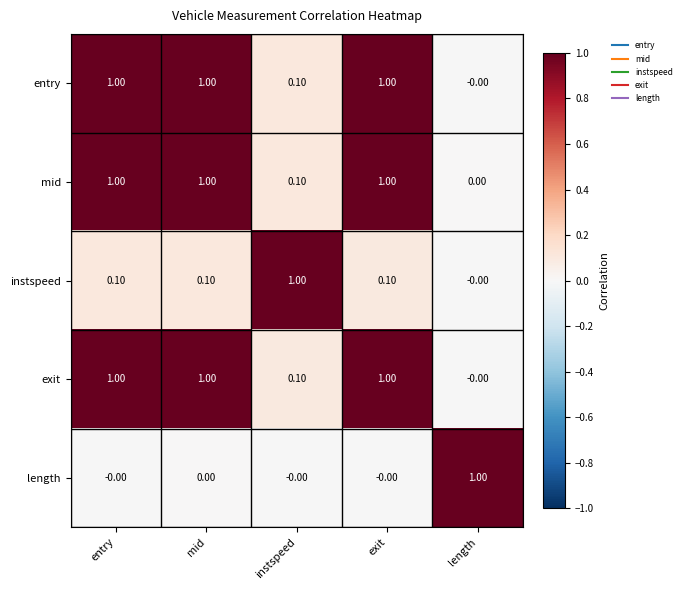

What is the sum of all length values?

1.0